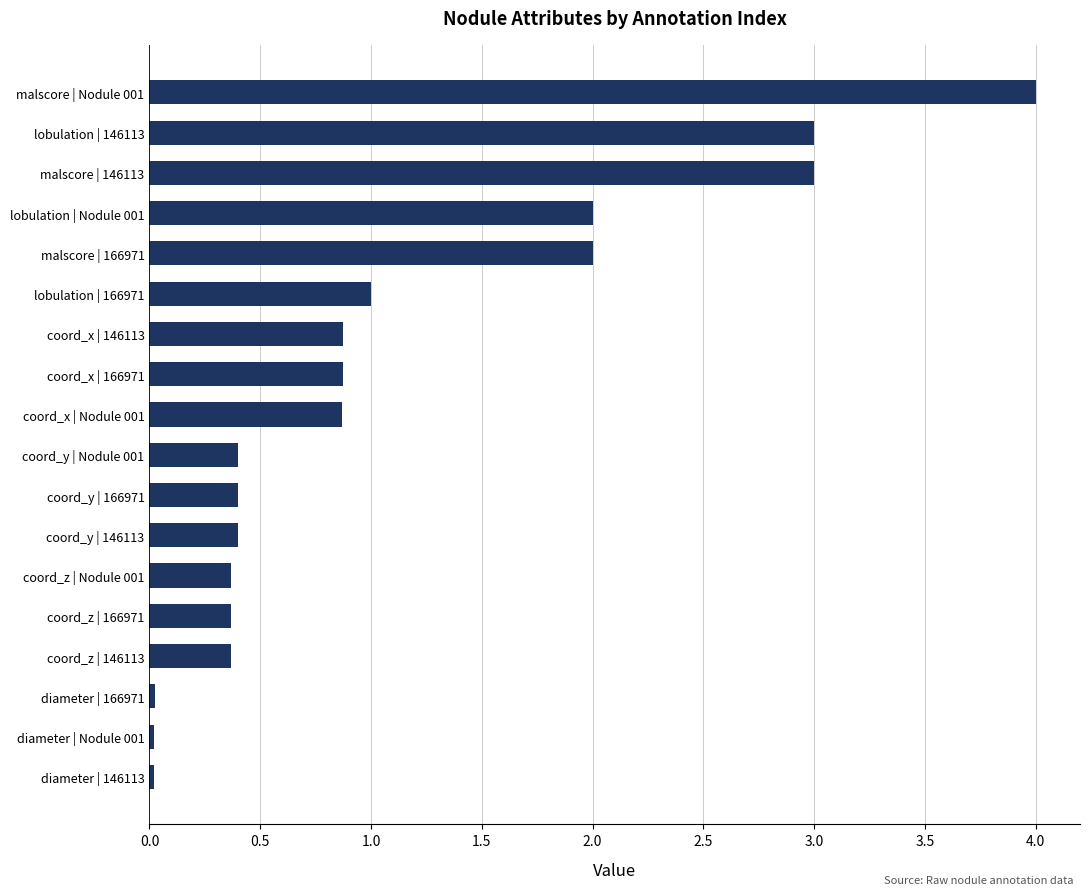

What is the sum of all values?

20.0